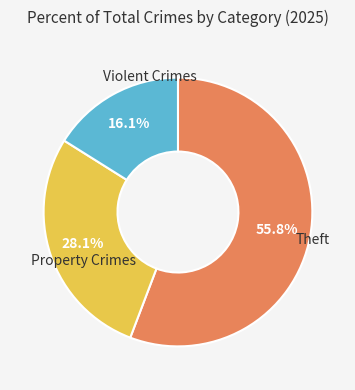

Does any single category account for the majority?

Yes